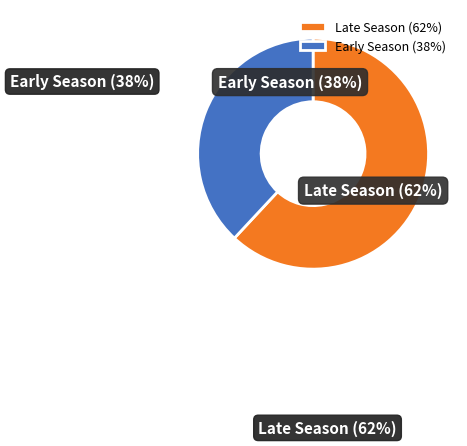

Which slice is the largest?

Late Season